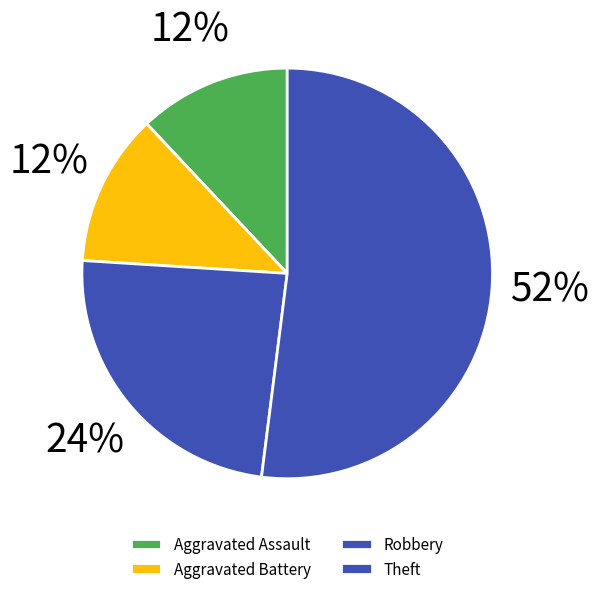

Approximately how many times larger is the value at Aggravated Battery compared to Theft?

0.2